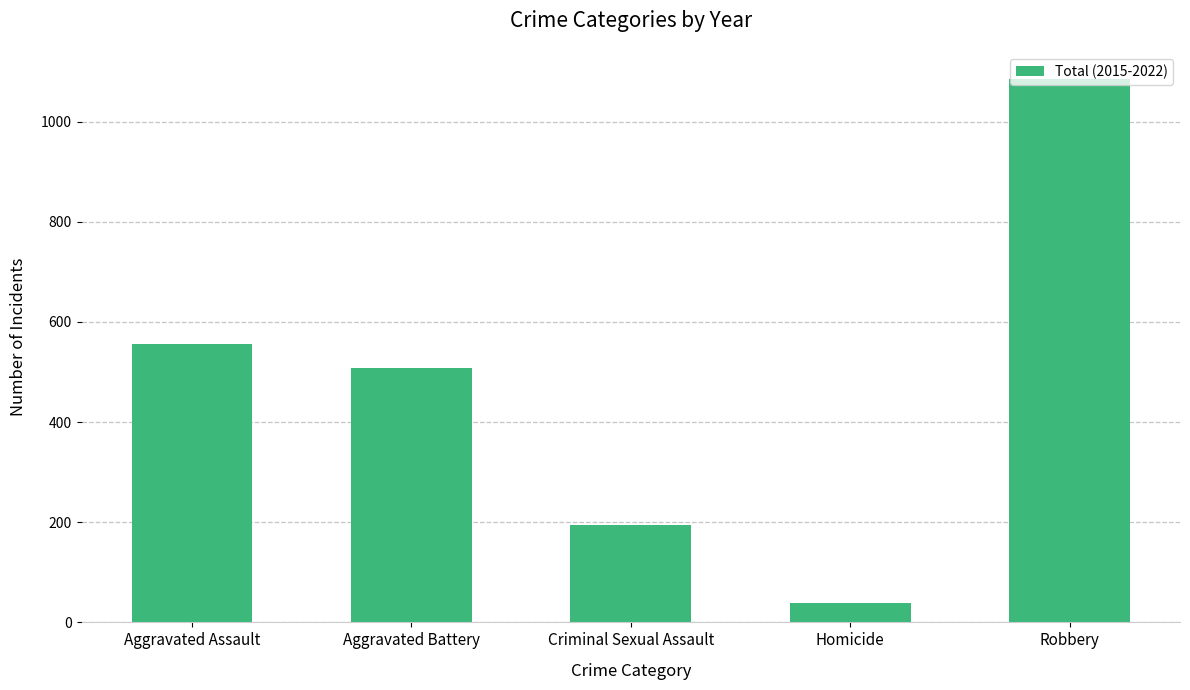

What is the difference between the maximum and second lowest values?

891